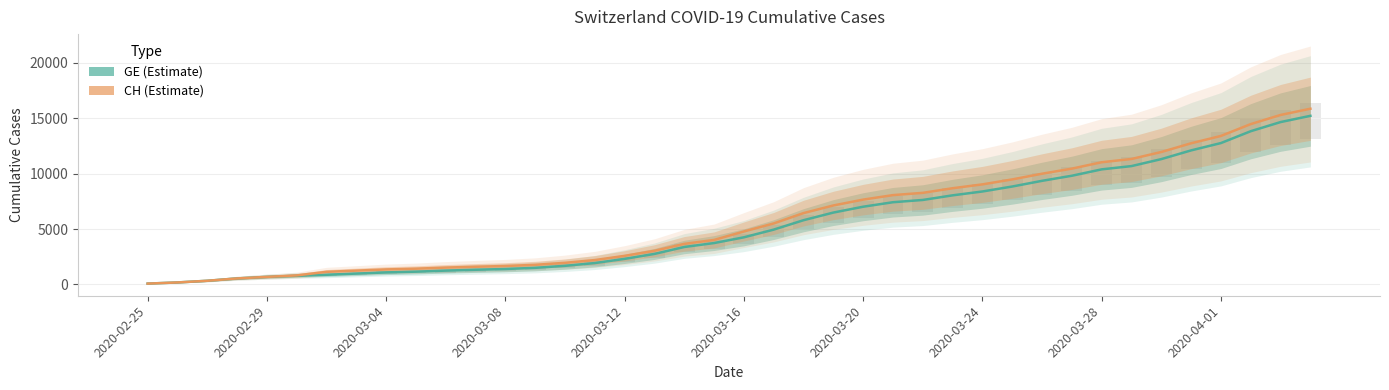

What is the average value of the GE (Geneva) series?

5419